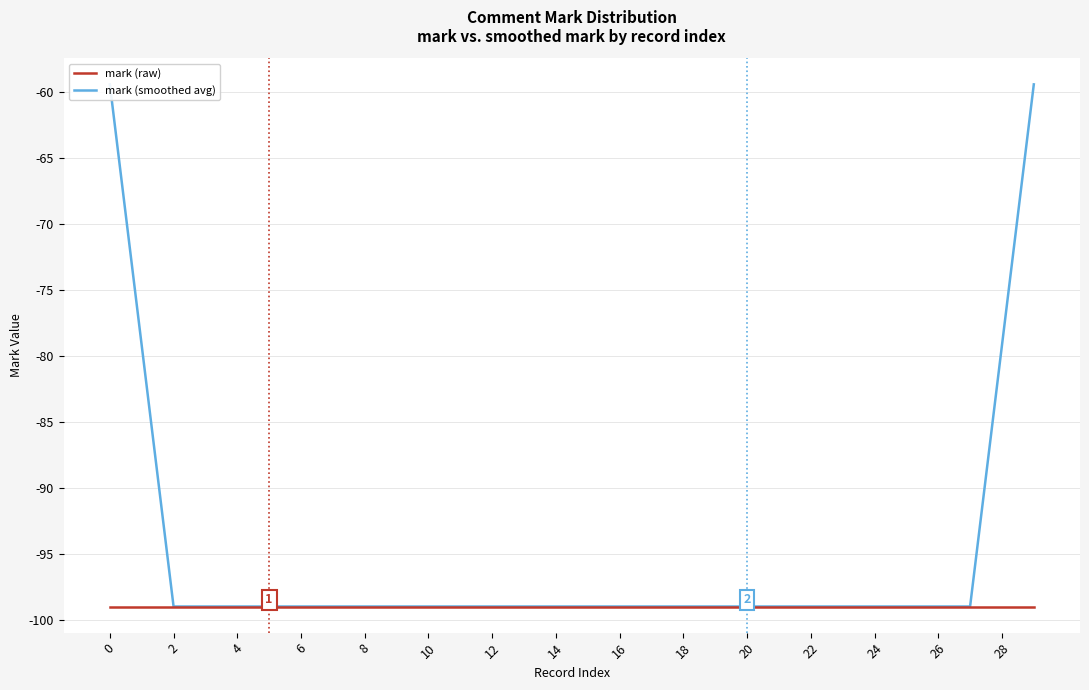

True or false: mark (raw) has more than 0 interior local peaks.

False